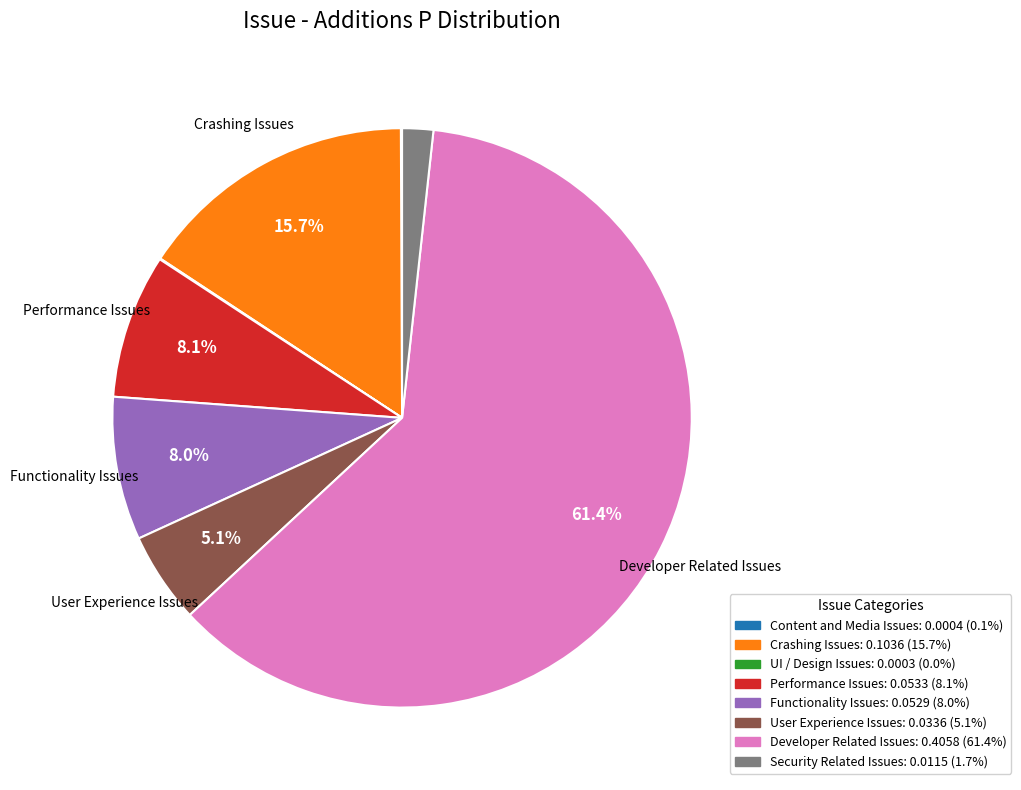

Is there a majority slice in this chart?

Yes